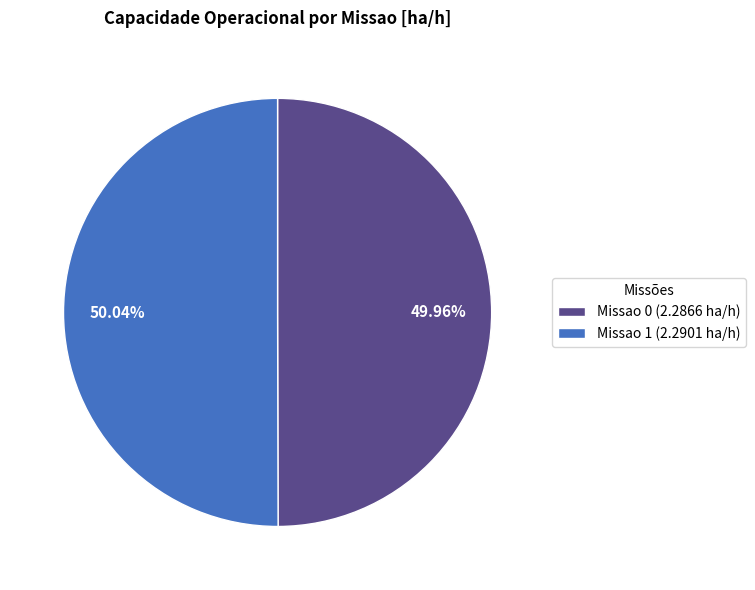

The Missao 0 slice represents 38% of the pie. True or false?

False